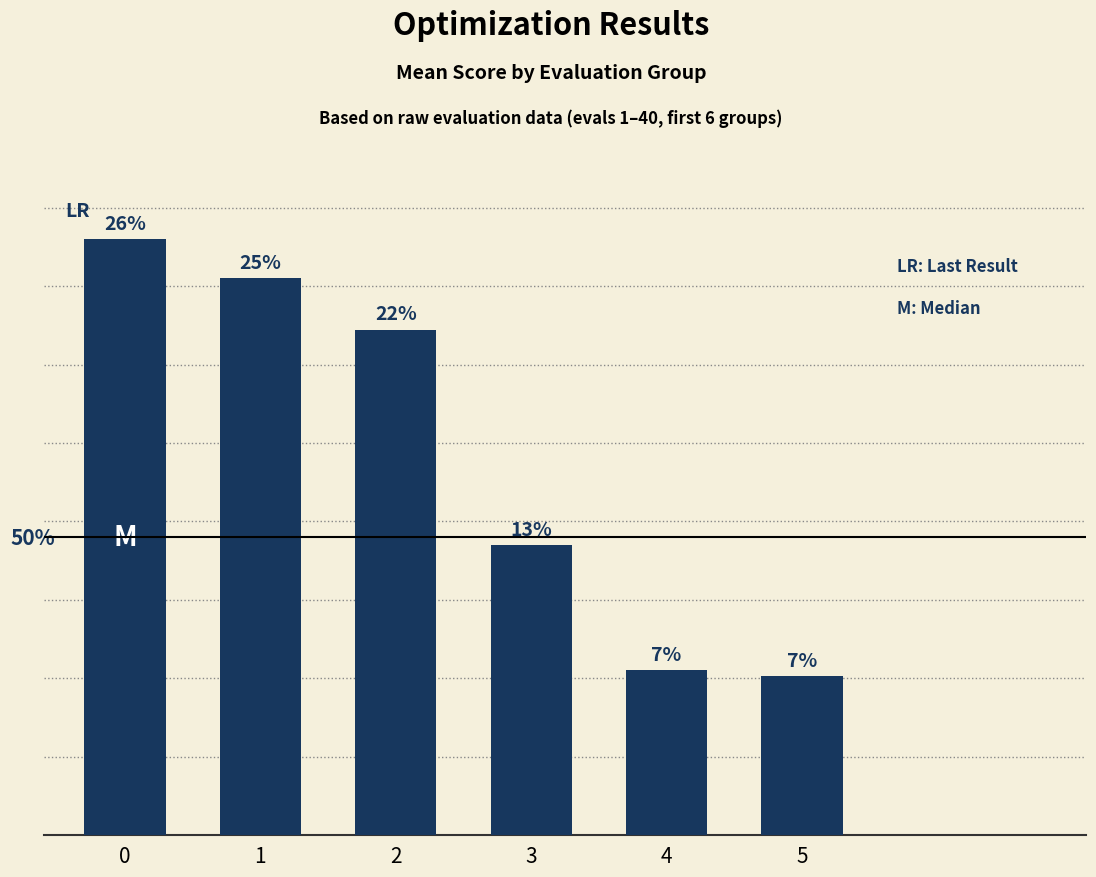

Where is the data nearest to the value 2?

3